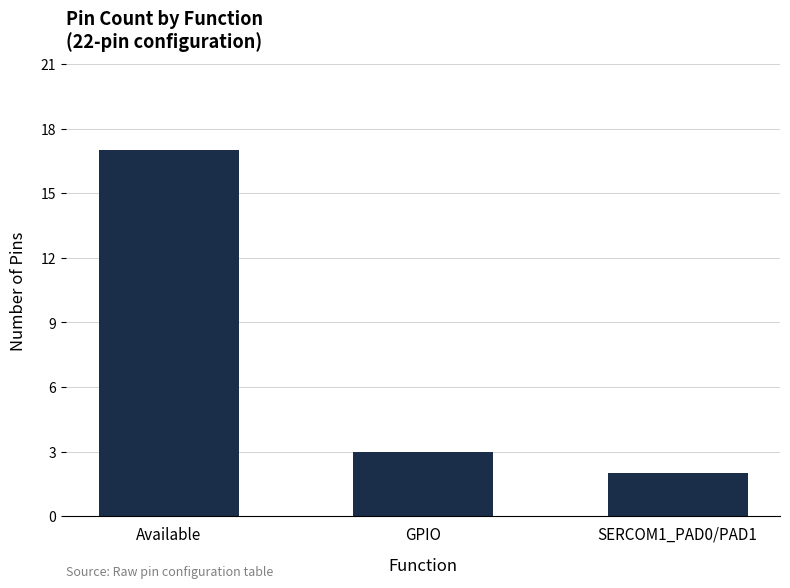

Where is the data nearest to the value 9?

GPIO